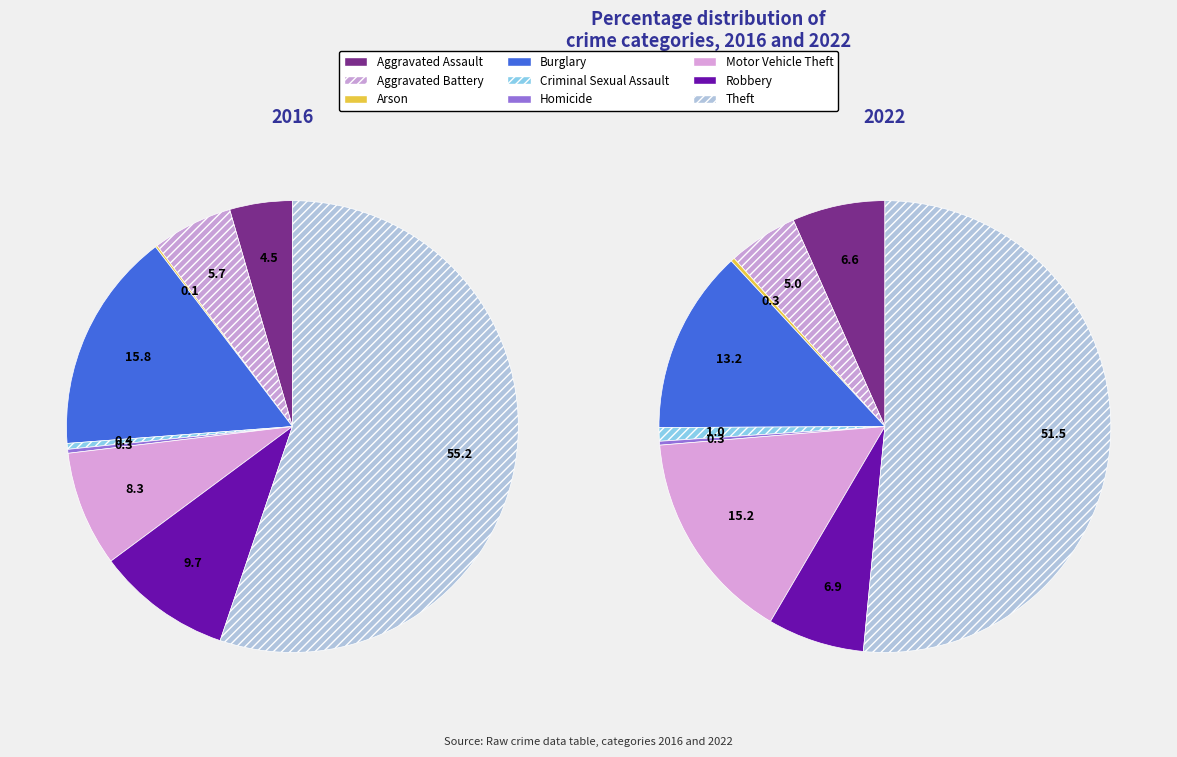

How many segments does this pie chart have?

9